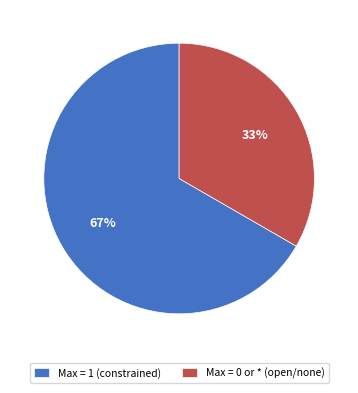

Does any single category account for the majority?

Yes